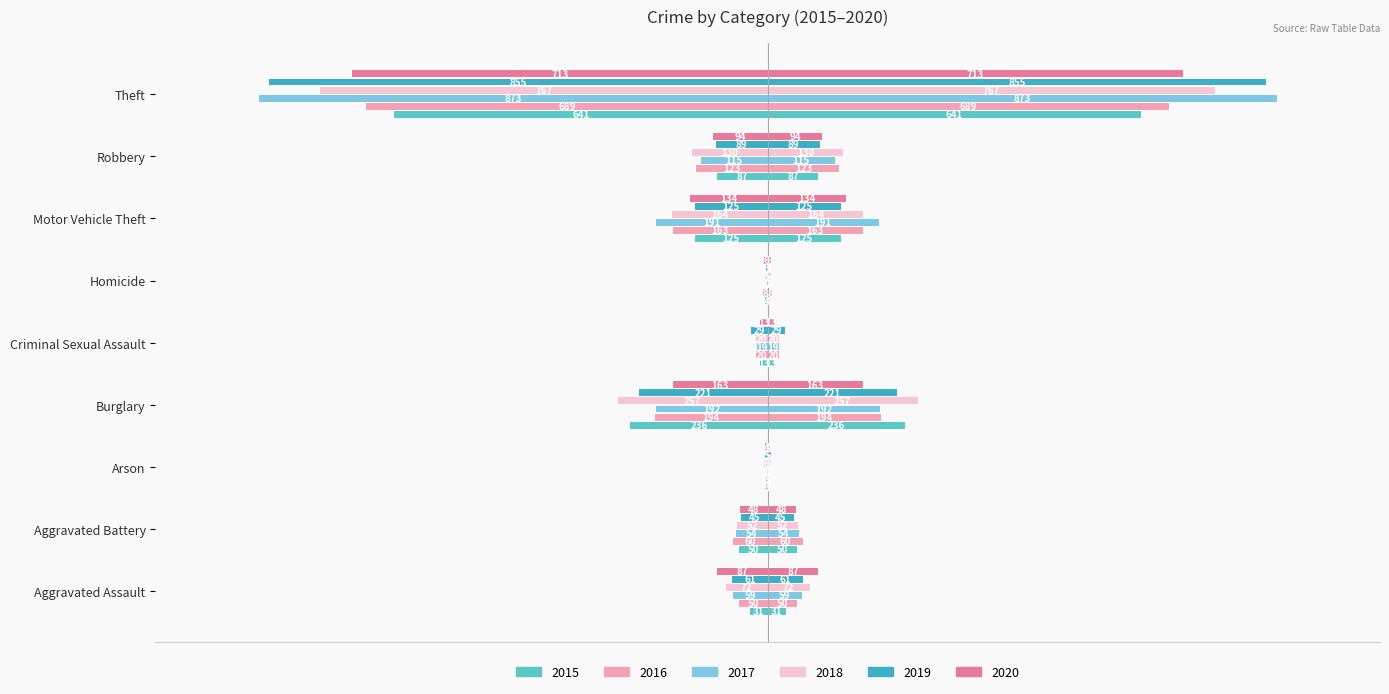

Is it true that 2017 equals -65 at Motor Vehicle Theft?

False